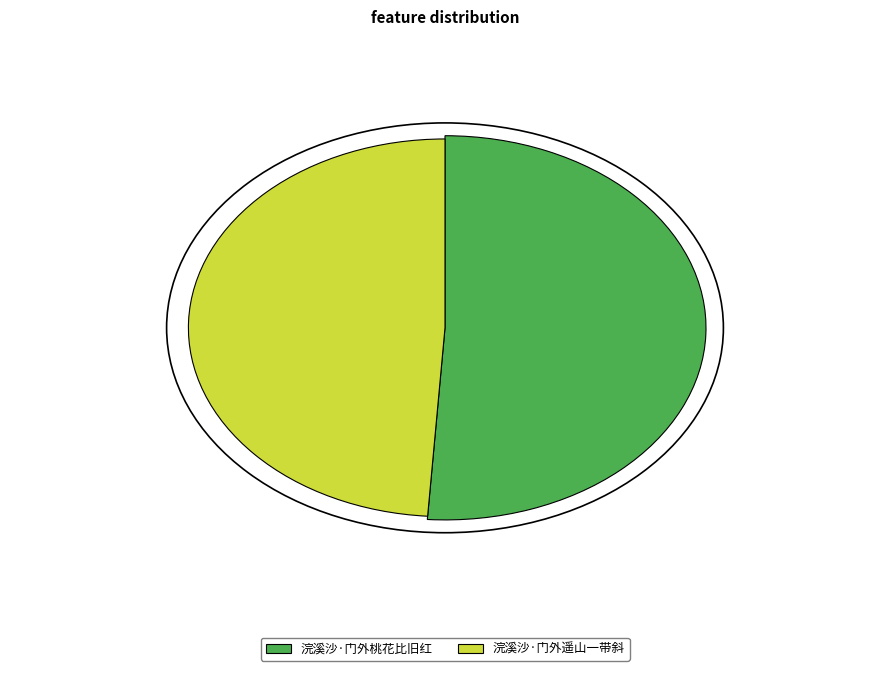

Rank the categories by value from highest to lowest.

浣溪沙·门外桃花比旧红, 浣溪沙·门外遥山一带斜